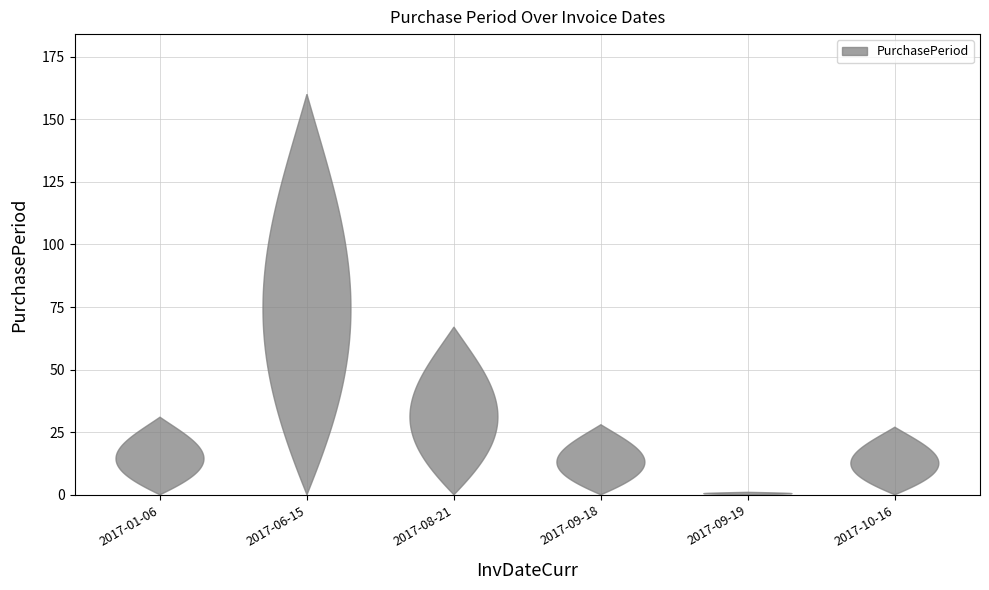

Reading left to right, what are all the values shown in this chart?

31	160	67	28	1	27